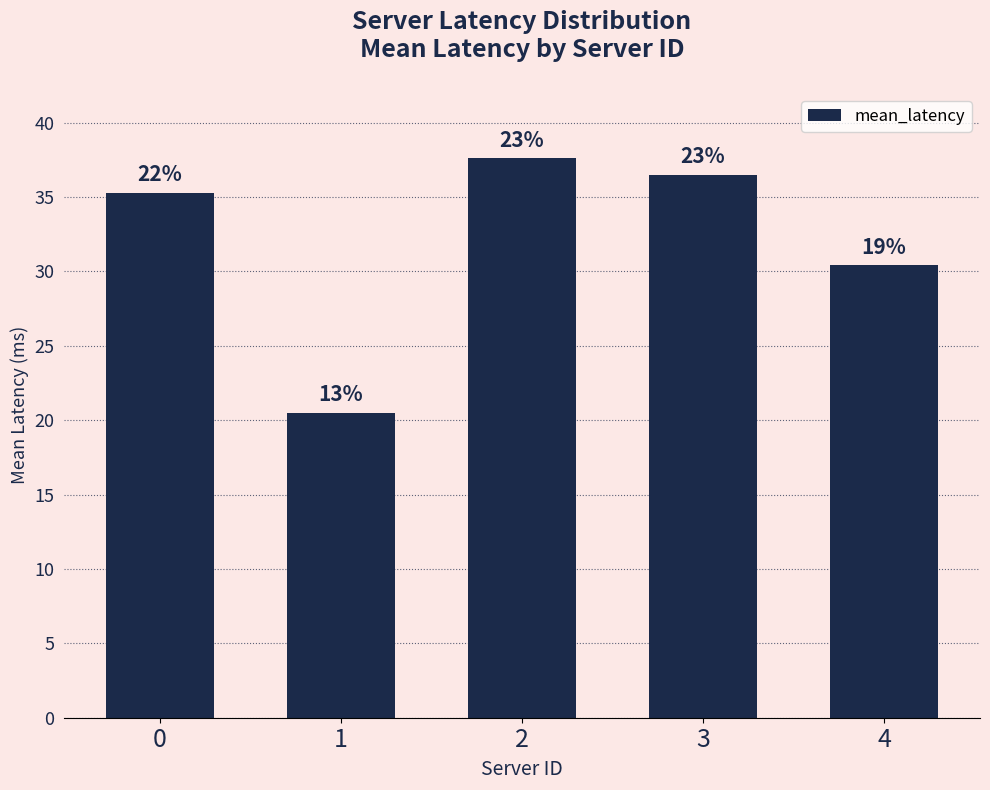

What is the value of the 3rd bar from the left?

37.6